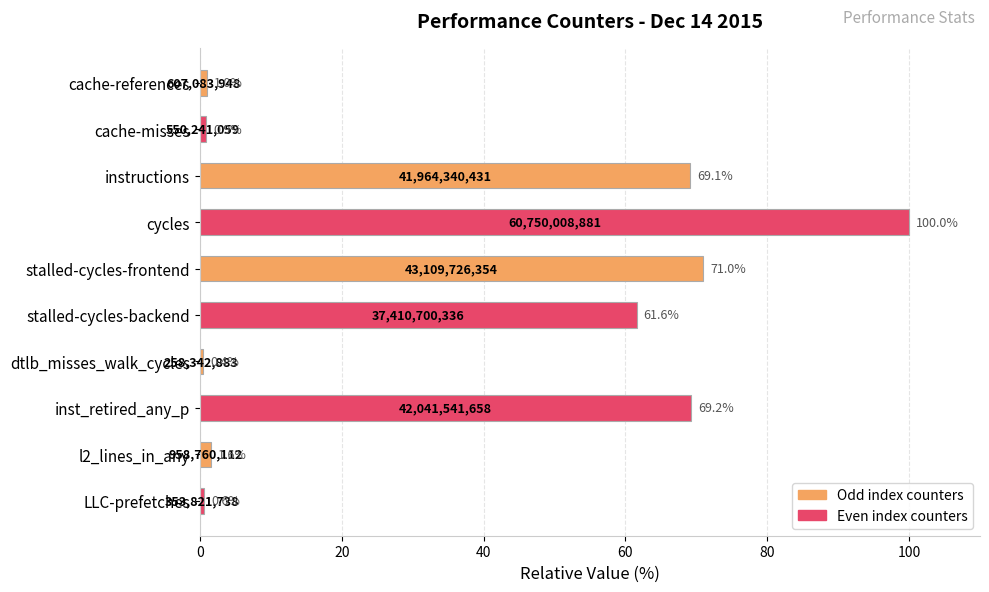

At which category does the chart reach its peak across all series?

cycles